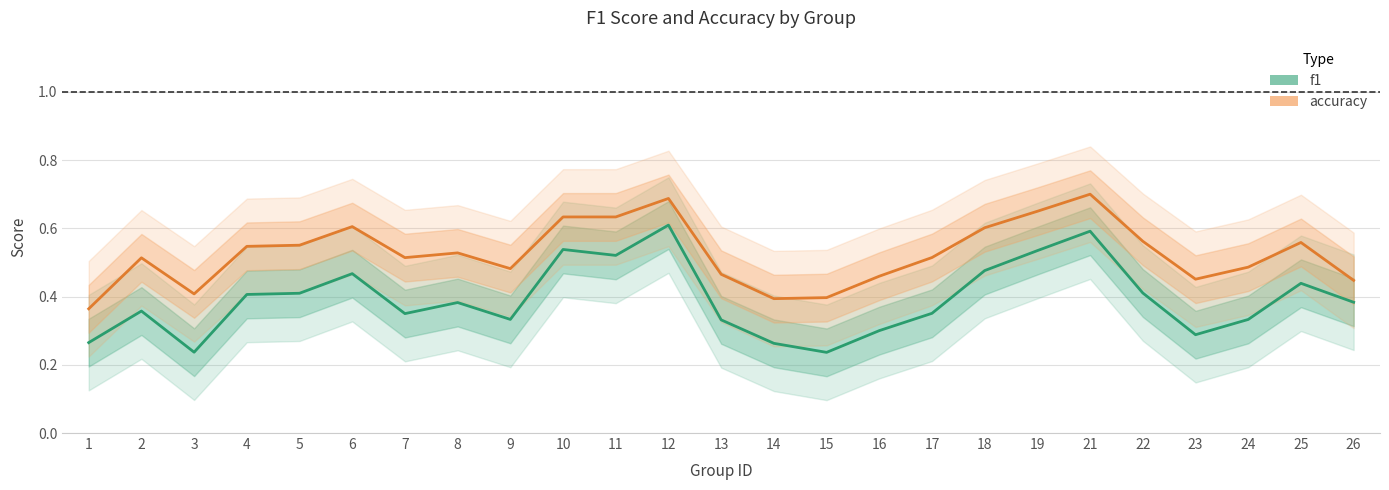

Where is f1 nearest to the value 0?

15